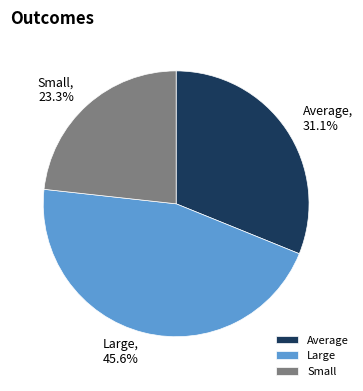

How many segments does this pie chart have?

3